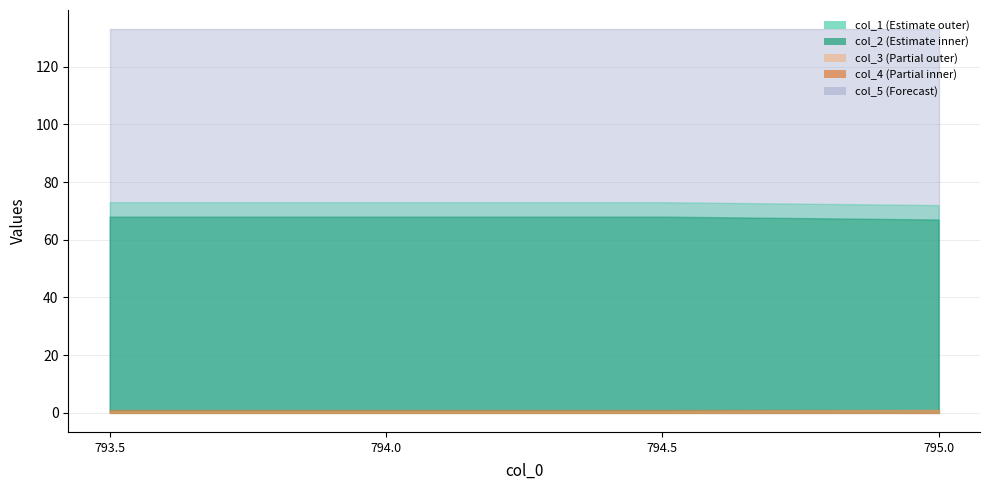

True or false: col_1 has more than 0 points higher than both neighbors.

False